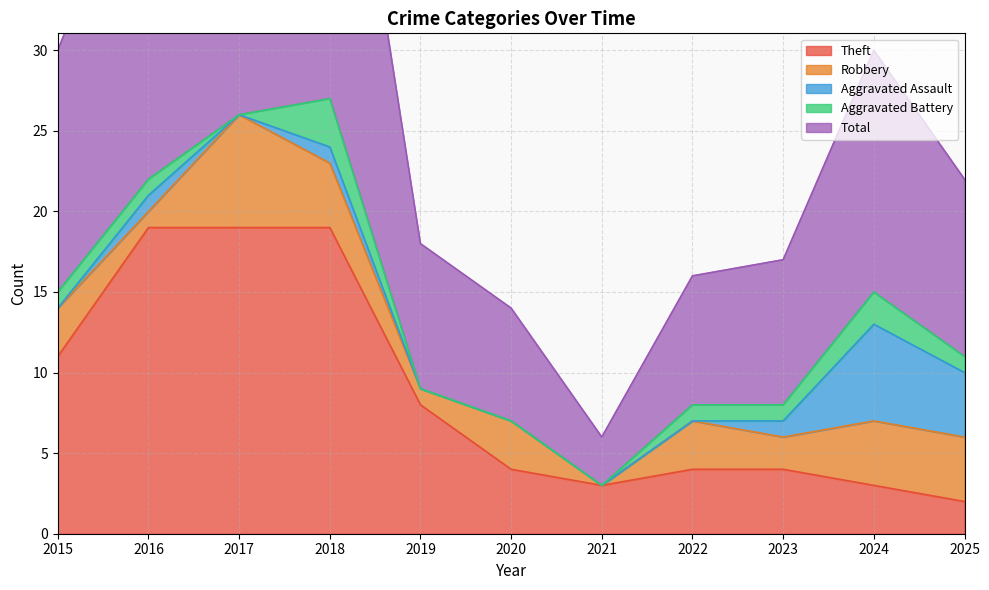

Between 2017 and 2022, which is larger?

2017